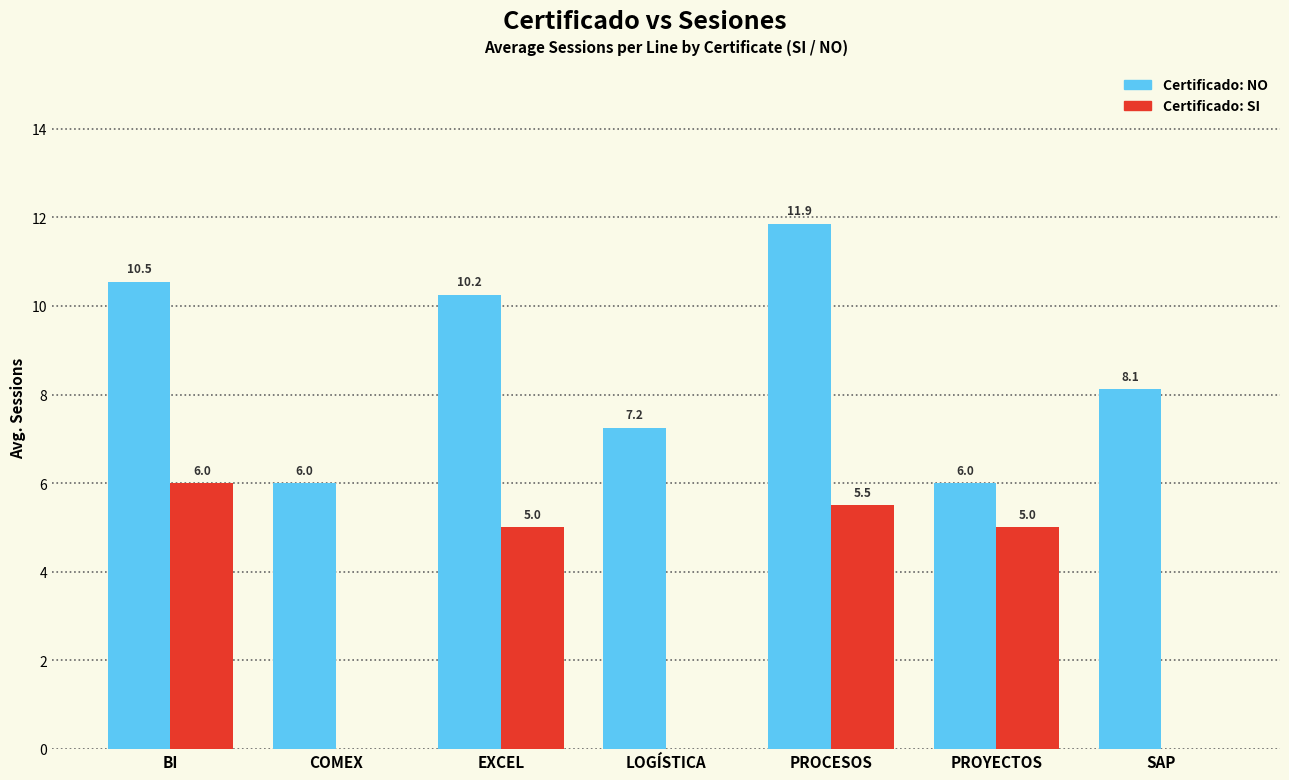

At which category is the sum across all series the highest?

PROCESOS